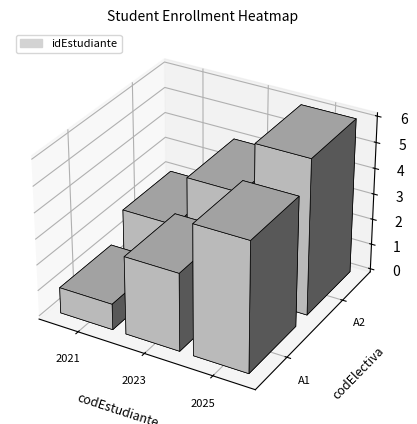

What value does the A1 series have at 2?

5